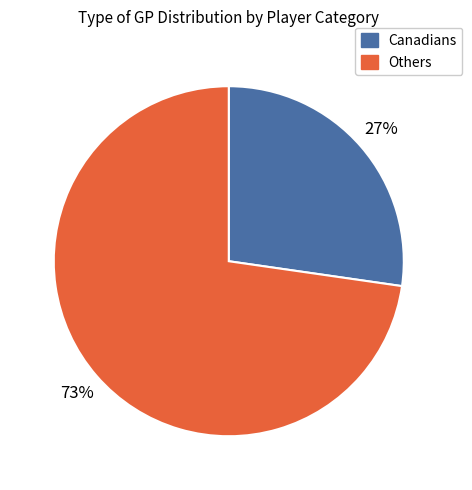

Combined, do Others and Canadians account for over 50%?

Yes